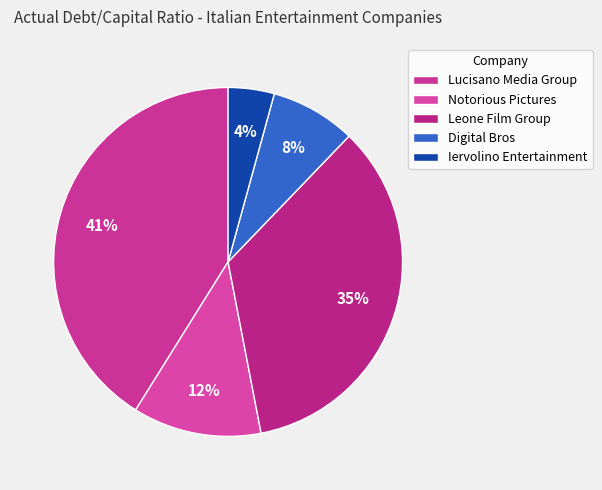

Is it true that Lucisano Media Group is 41% of the pie?

True